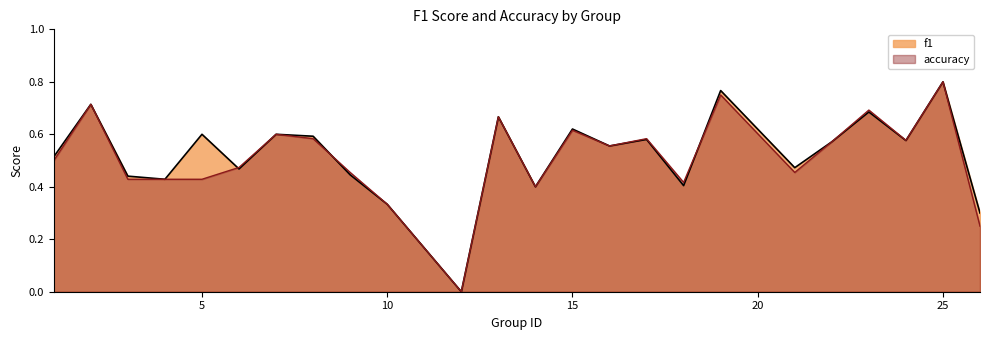

How many intersections are there between f1 and accuracy?

3